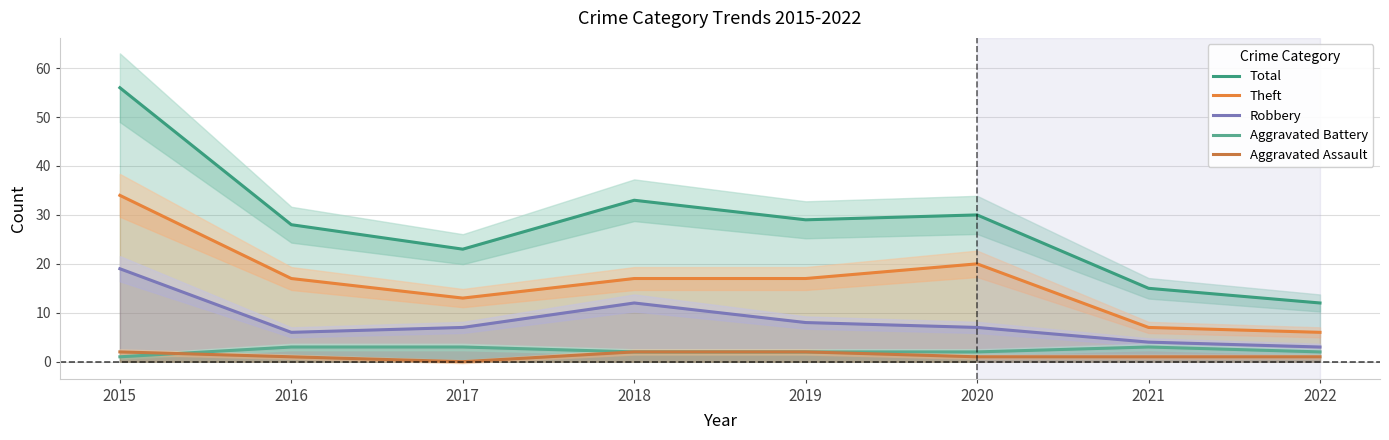

How many data points in Theft are above 17?

2